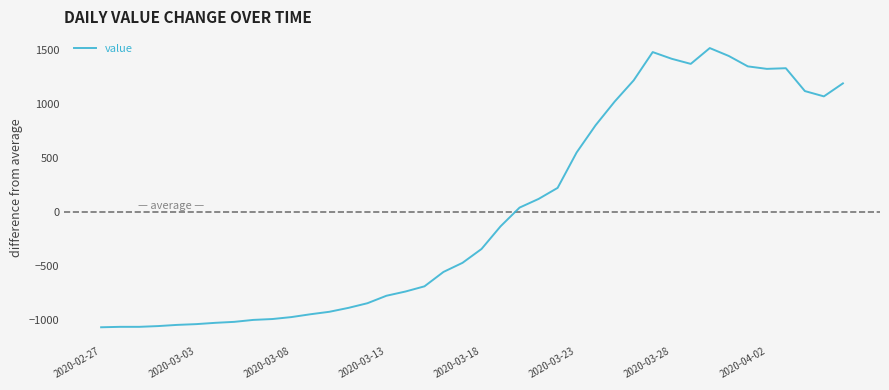

How many distinct data groups are displayed?

1